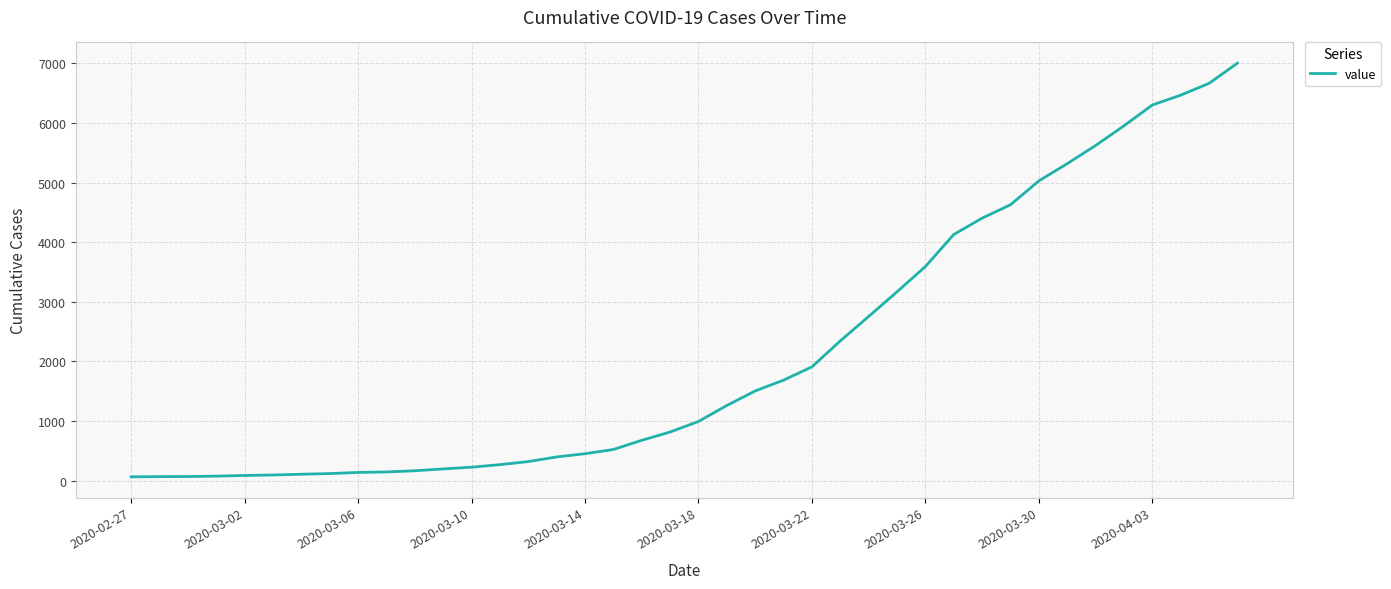

What is the greatest value displayed?

7003